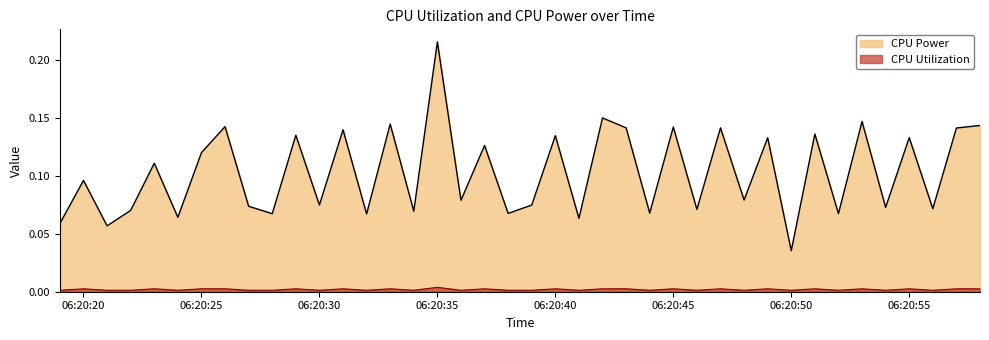

List the series in order of their overall mean, lowest first.

CPU Utilization, CPU Power